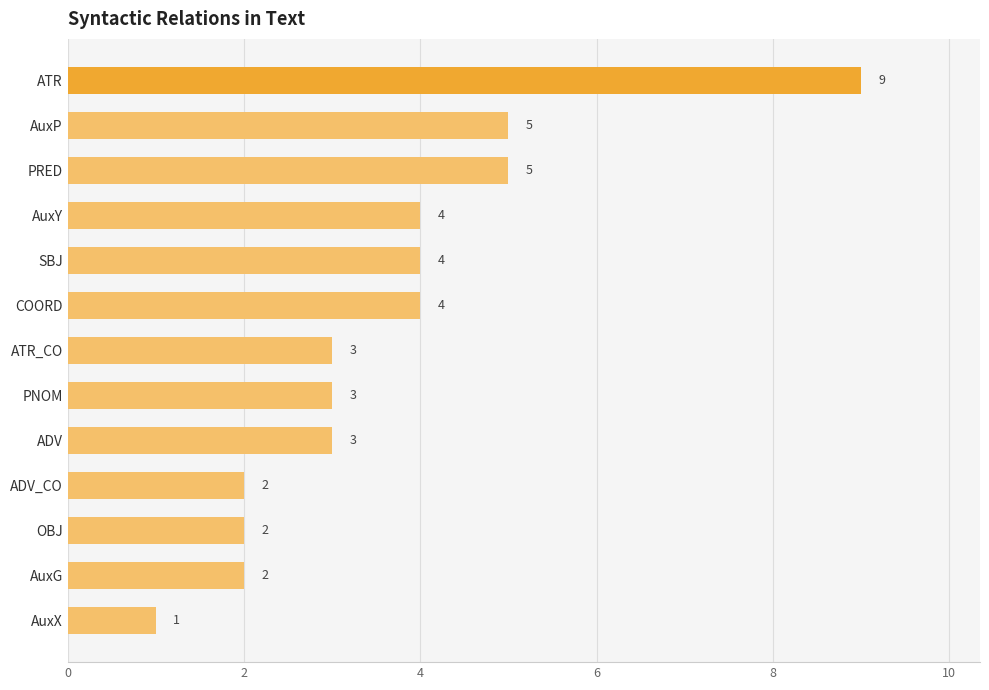

Reading top to bottom, what are all the values shown in this chart?

9	5	5	4	4	4	3	3	3	2	2	2	1